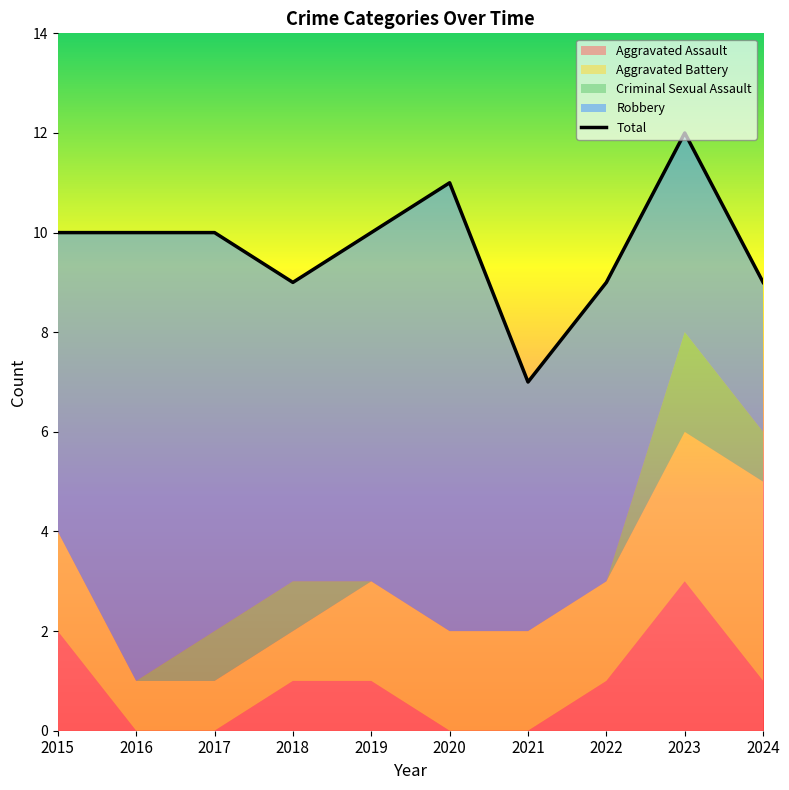

What is the ratio of the value at 2023 to the value at 2018?

1.3